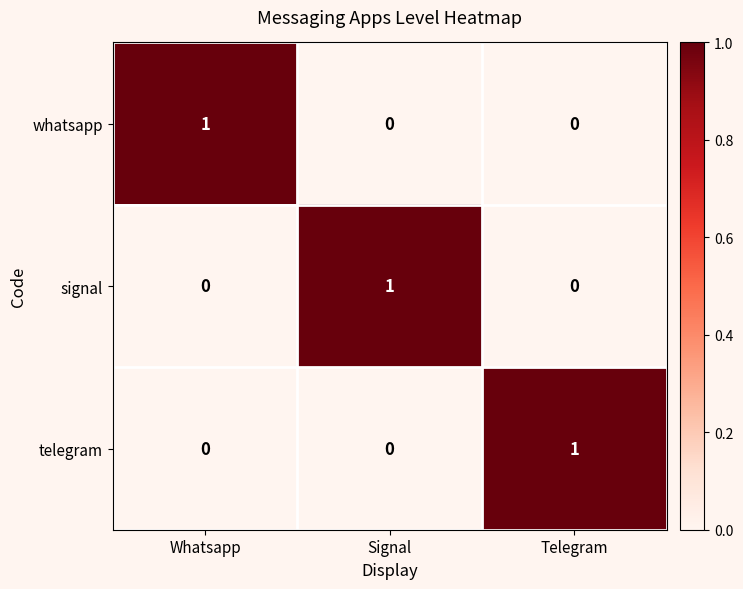

Reading left to right, transcribe all the data shown in this chart.

whatsapp: Whatsapp=1	Signal=0	Telegram=0
signal: Whatsapp=0	Signal=1	Telegram=0
telegram: Whatsapp=0	Signal=0	Telegram=1